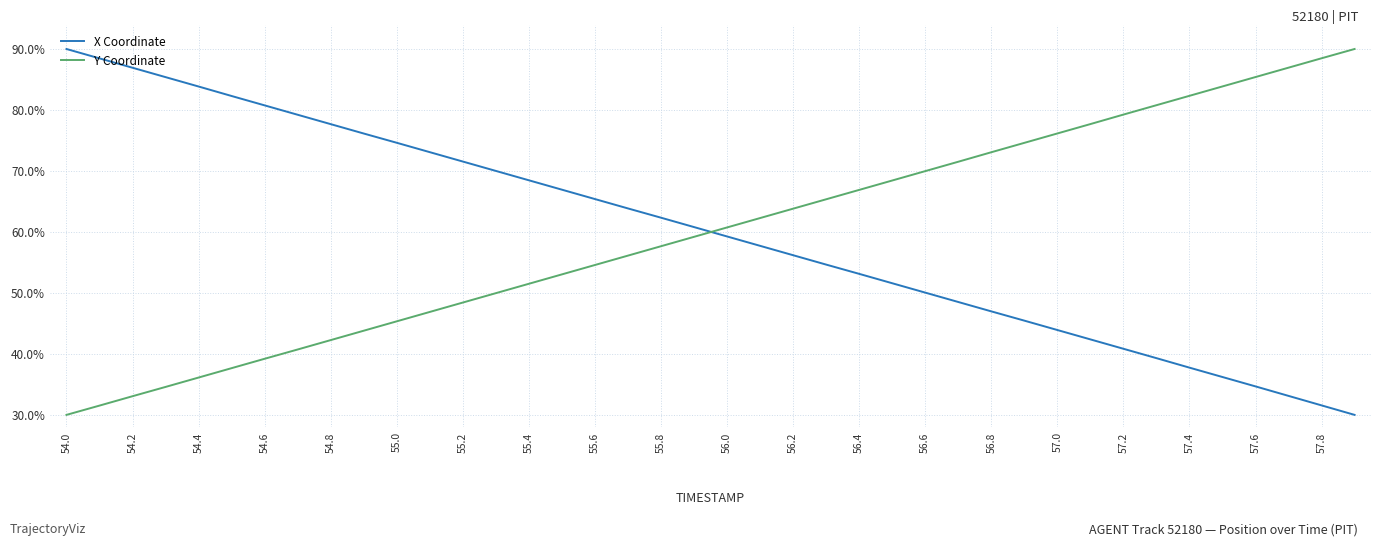

At how many categories does at least one series exceed 46?

40